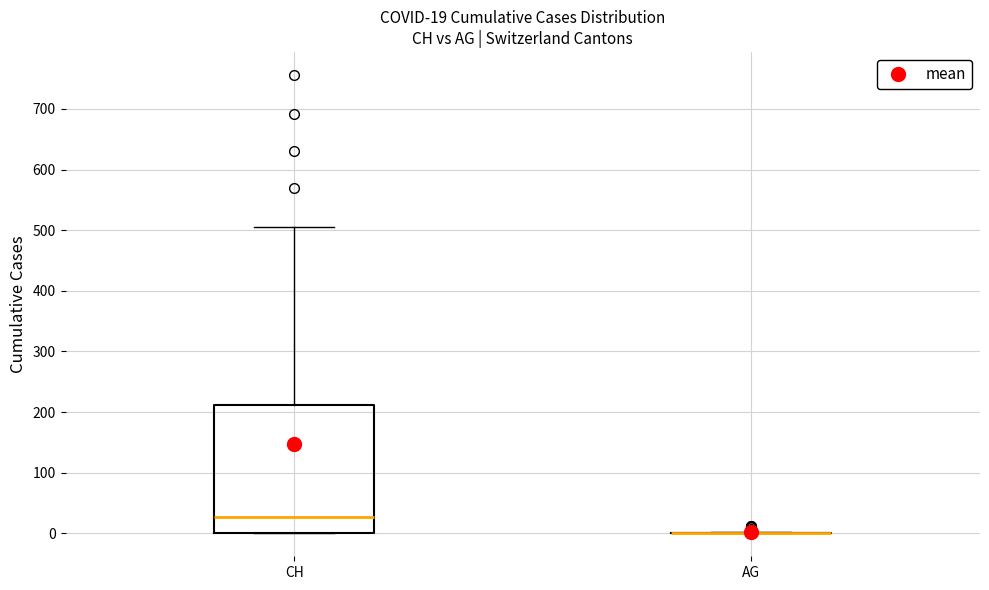

Comparing the boxes themselves (not the whiskers), which one is the tallest?

CH